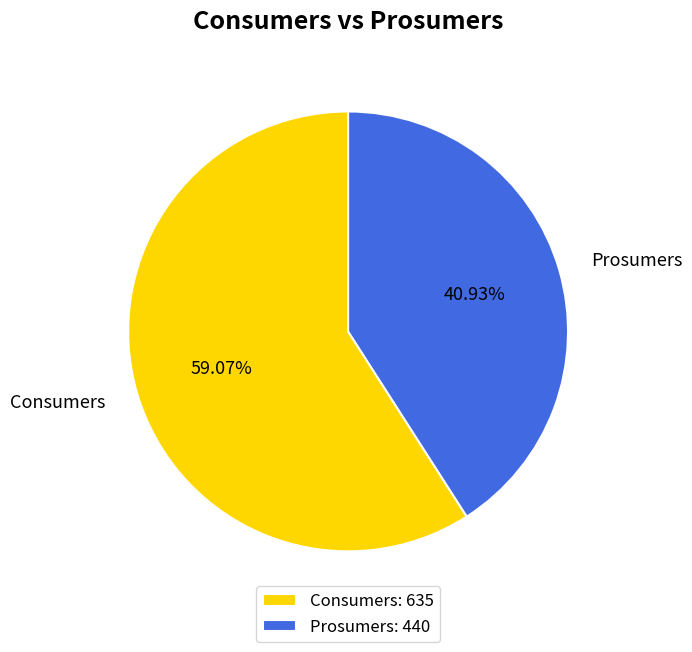

To the nearest percent, what is the combined percentage of Consumers and Prosumers?

100%